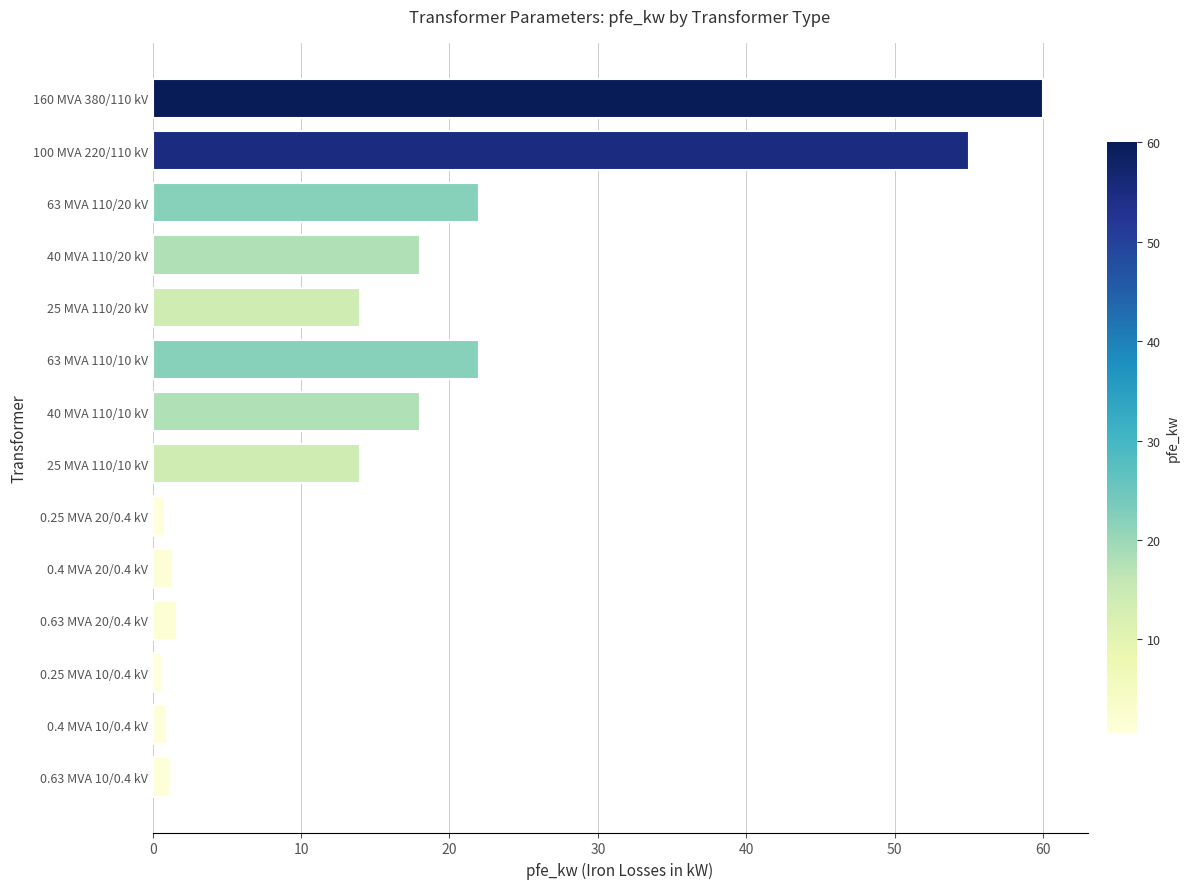

The chart shows a value of 25.8 at 40 MVA 110/20 kV. True or false?

False